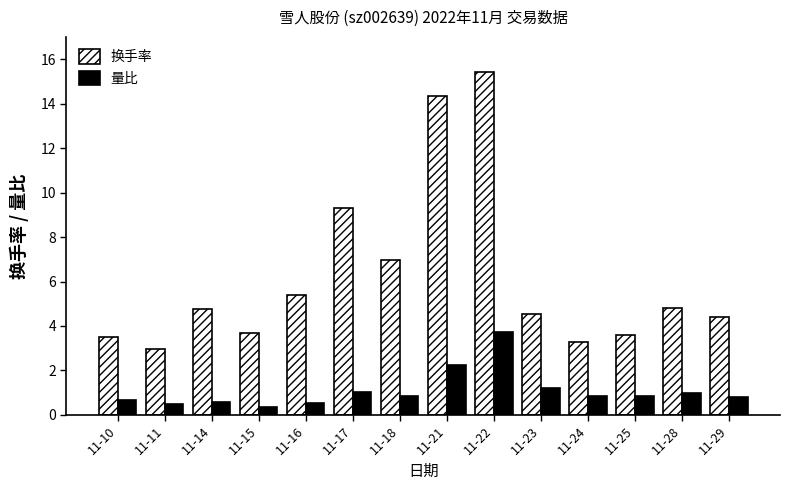

What is the maximum value for 量比?

3.7